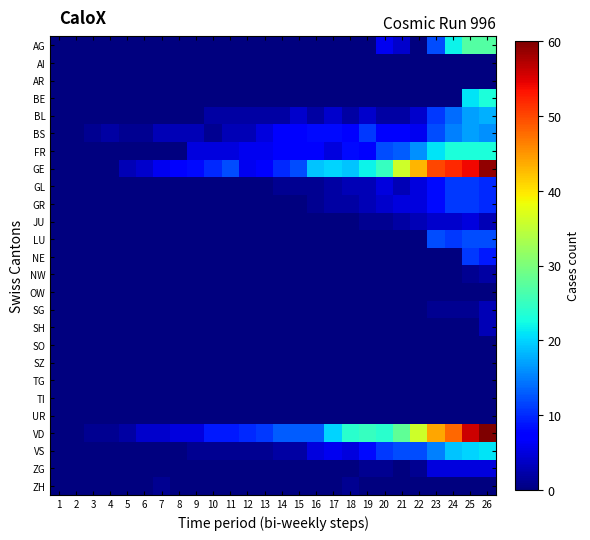

Between 15 and 2, which is larger?

15